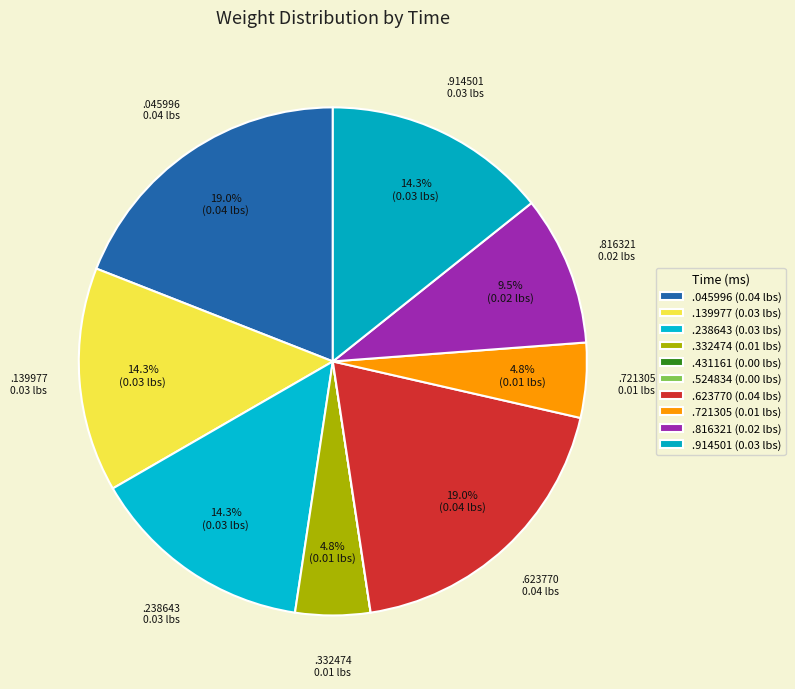

Does any single category account for the majority?

No